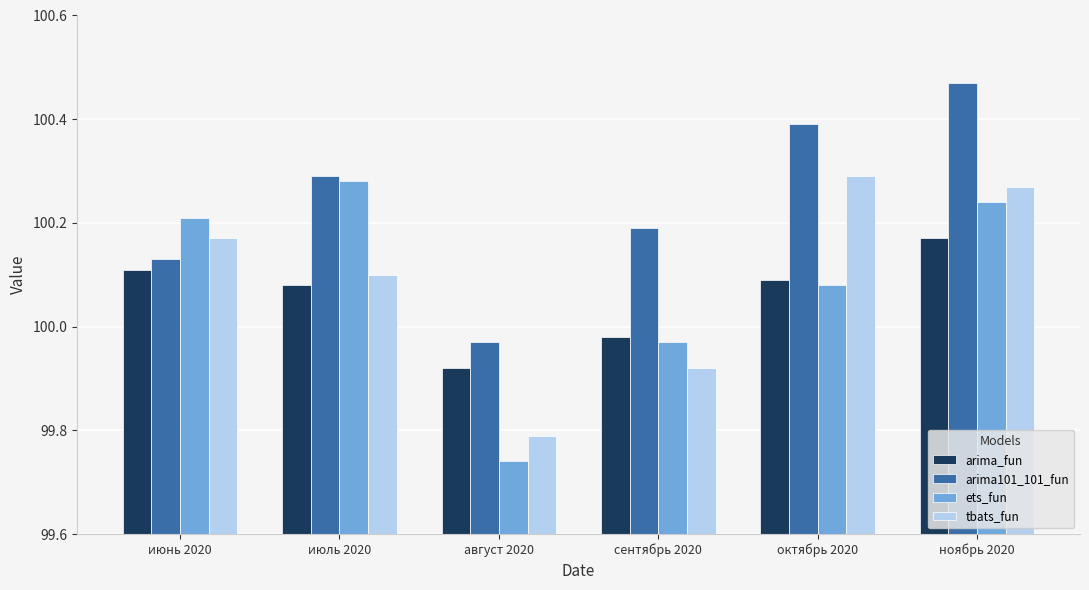

Count the tbats_fun values in the range 99 to 100.

2